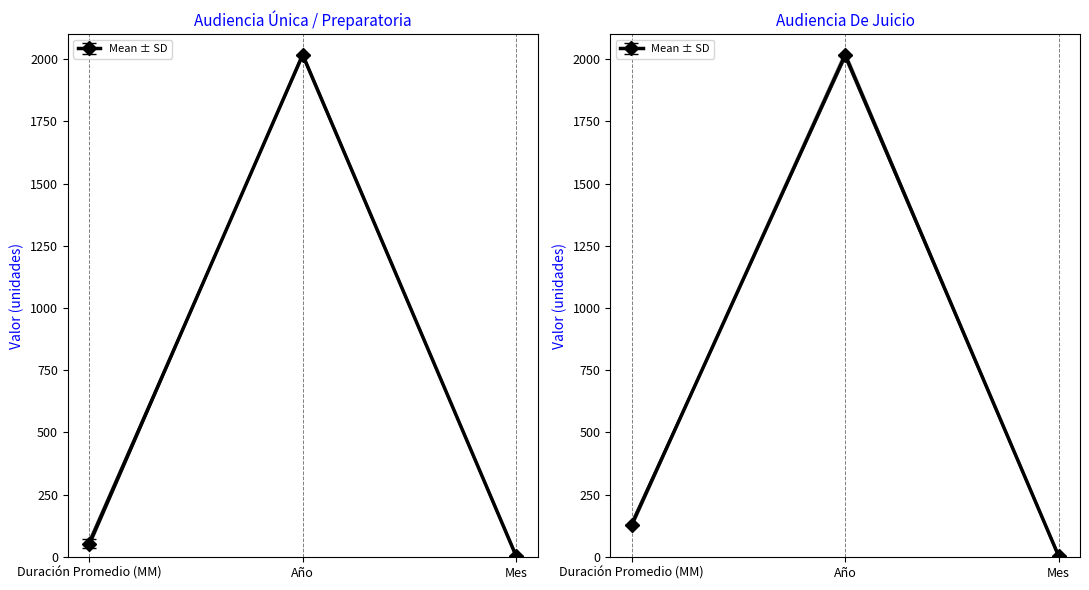

Which series has the largest range (max minus min)?

Audiencia Única